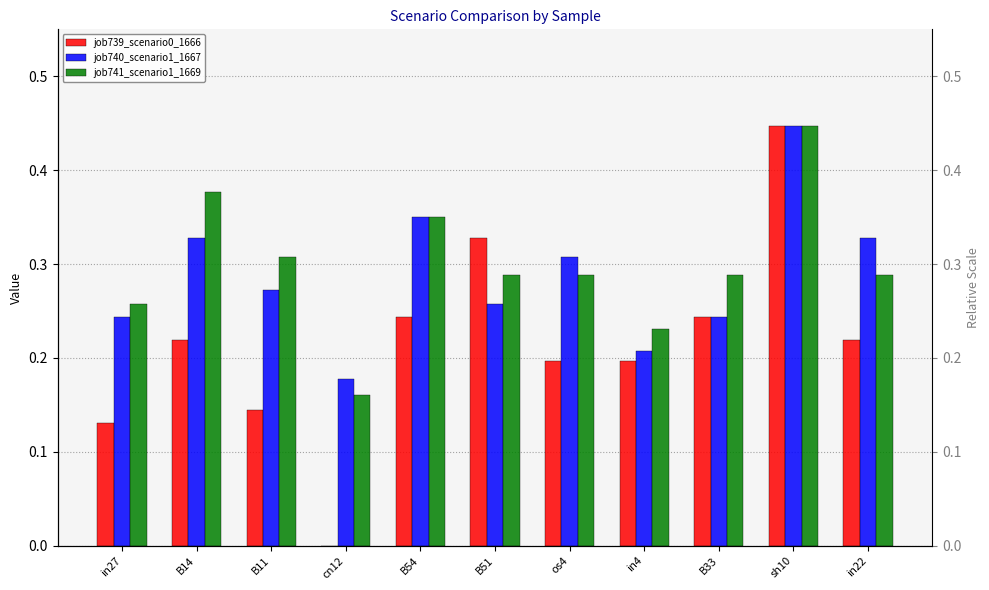

What is the average value of the job741_scenario1_1669 series?

0.3